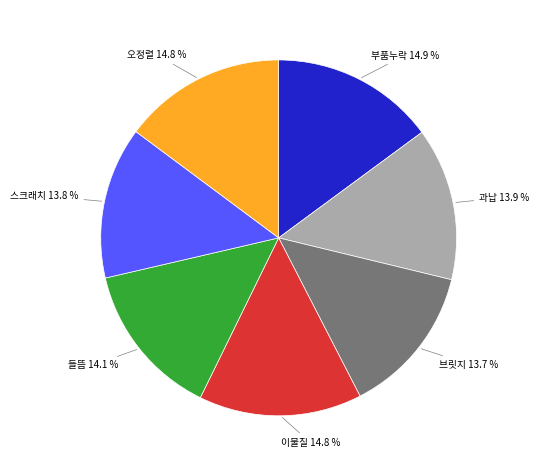

Is there any slice that represents more than half of the pie?

No